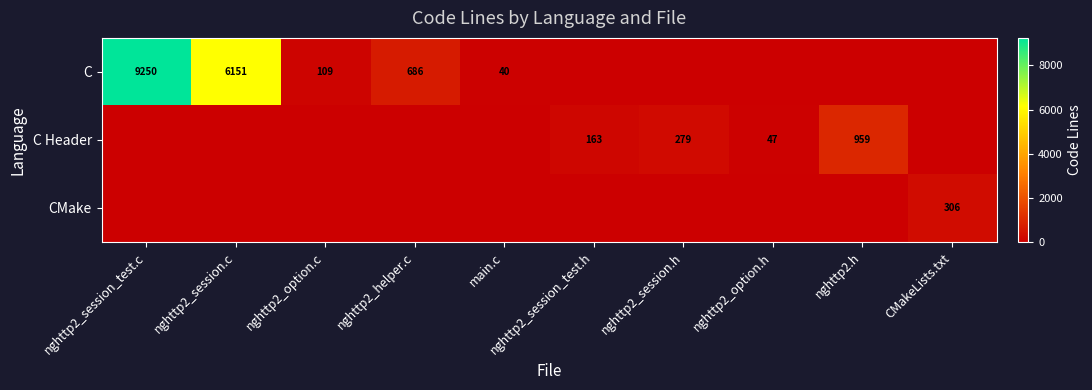

The value of C at nghttp2_session_test.c is 9250. True or false?

True